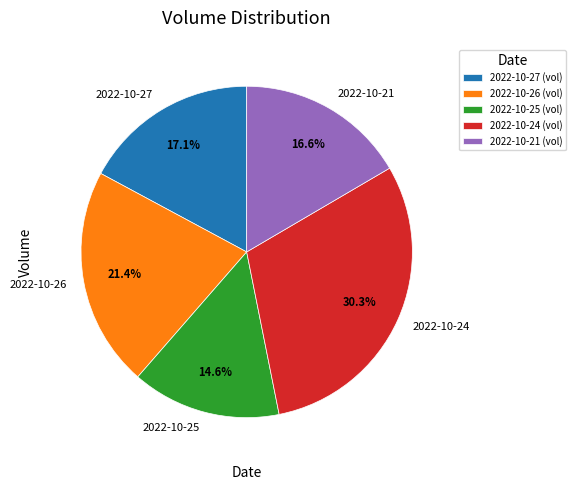

True or false: 2022-10-21 accounts for 17% of the total.

True